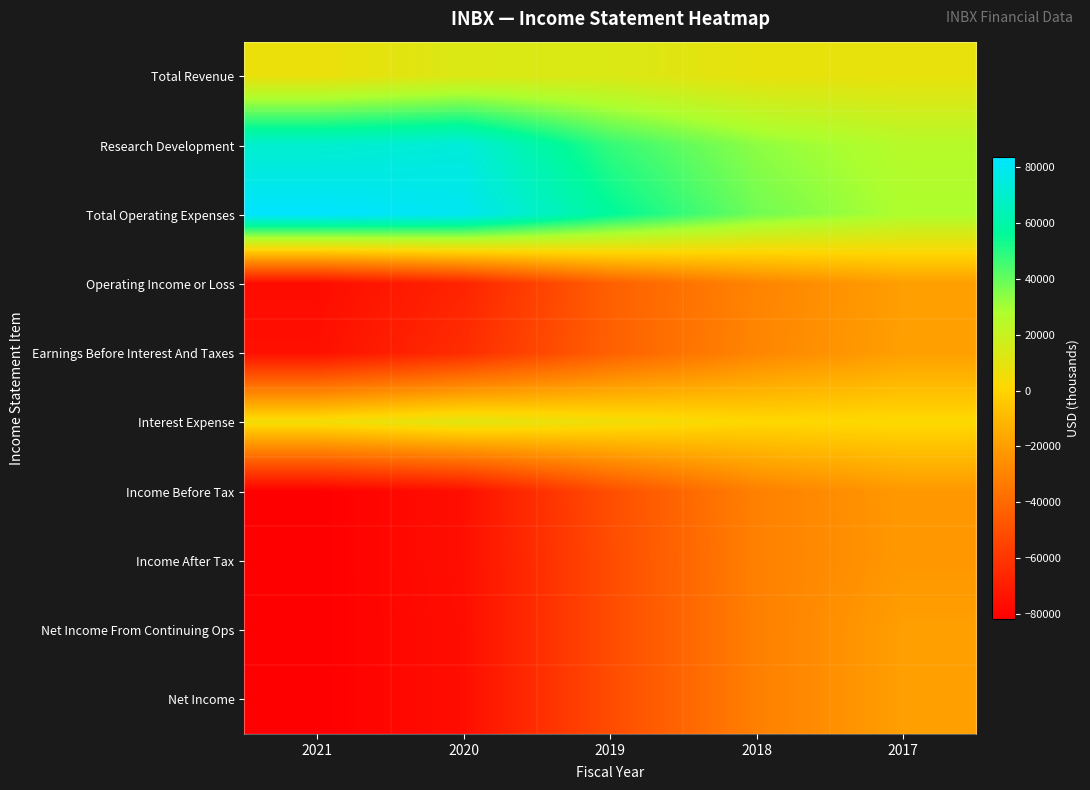

Reading left to right, list all the values displayed in this chart.

Total Revenue: 2021=7200	2020=12900	2019=13200	2018=8600	2017=8400
Research Development: 2021=70400	2020=73500	2019=47900	2018=33500	2017=25500
Total Operating Expenses: 2021=83800	2020=80300	2019=56900	2018=38100	2017=28100
Operating Income or Loss: 2021=-76600	2020=-67400	2019=-43700	2018=-29500	2017=-19700
Earnings Before Interest And Taxes: 2021=-75400	2020=-63800	2019=-43600	2018=-28800	2017=-19300
Interest Expense: 2021=5200	2020=10800	2019=5700	2018=1500	2017=2100
Income Before Tax: 2021=-81800	2020=-75600	2019=-50500	2018=-30900	2017=-21800
Income After Tax: 2021=-81800	2020=-75600	2019=-51400	2018=-31000	2017=-22100
Net Income From Continuing Ops: 2021=-81800	2020=-76100	2019=-51400	2018=-31200	2017=-19400
Net Income: 2021=-81800	2020=-76100	2019=-51400	2018=-31200	2017=-19400